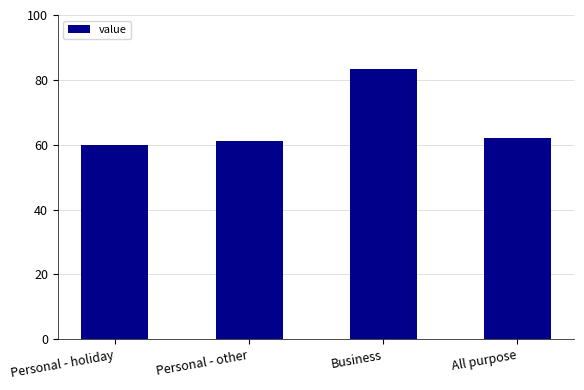

What is the maximum value shown in the chart?

83.5